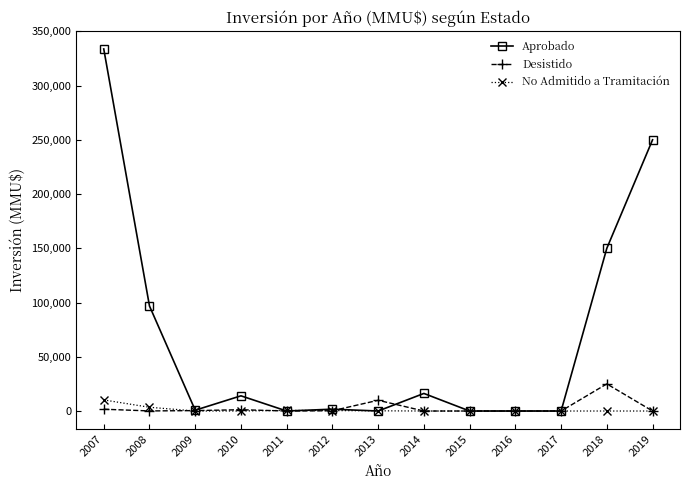

The value of No Admitido a Tramitación at 2017 is 0. True or false?

True